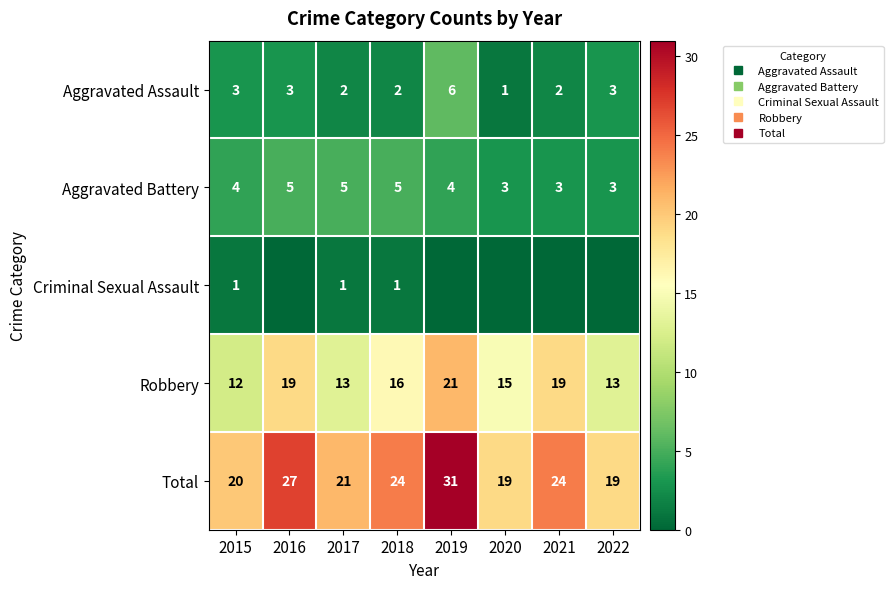

Where is Total nearest to the value 25?

2018